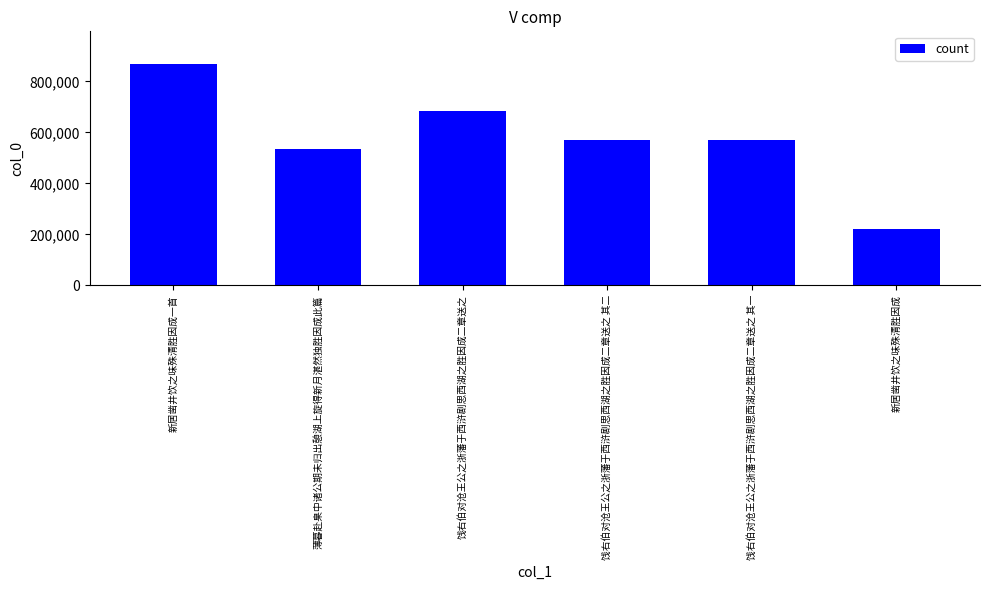

What is the value of the 3rd bar from the left?

683579